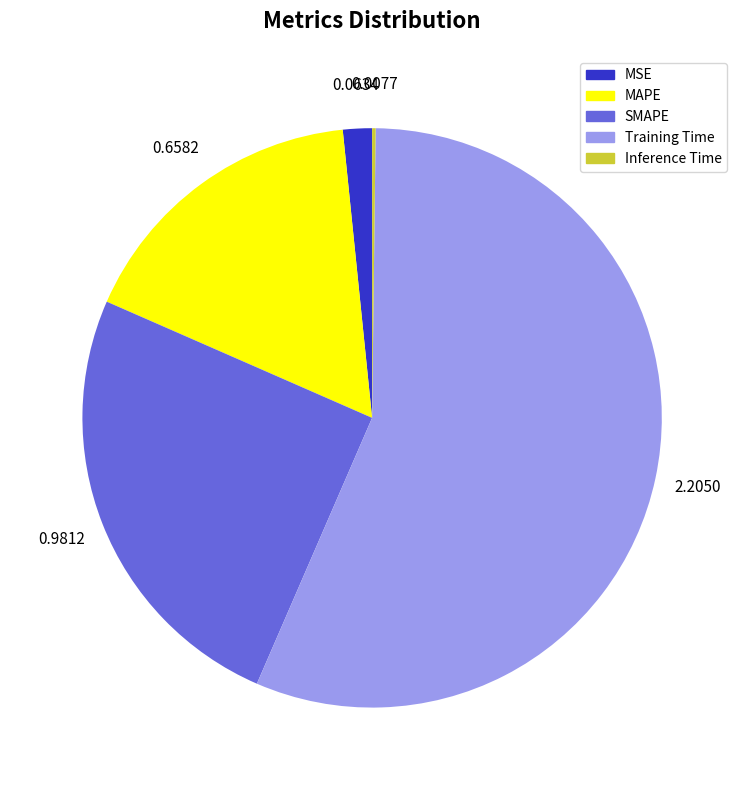

Is there a majority slice in this chart?

Yes